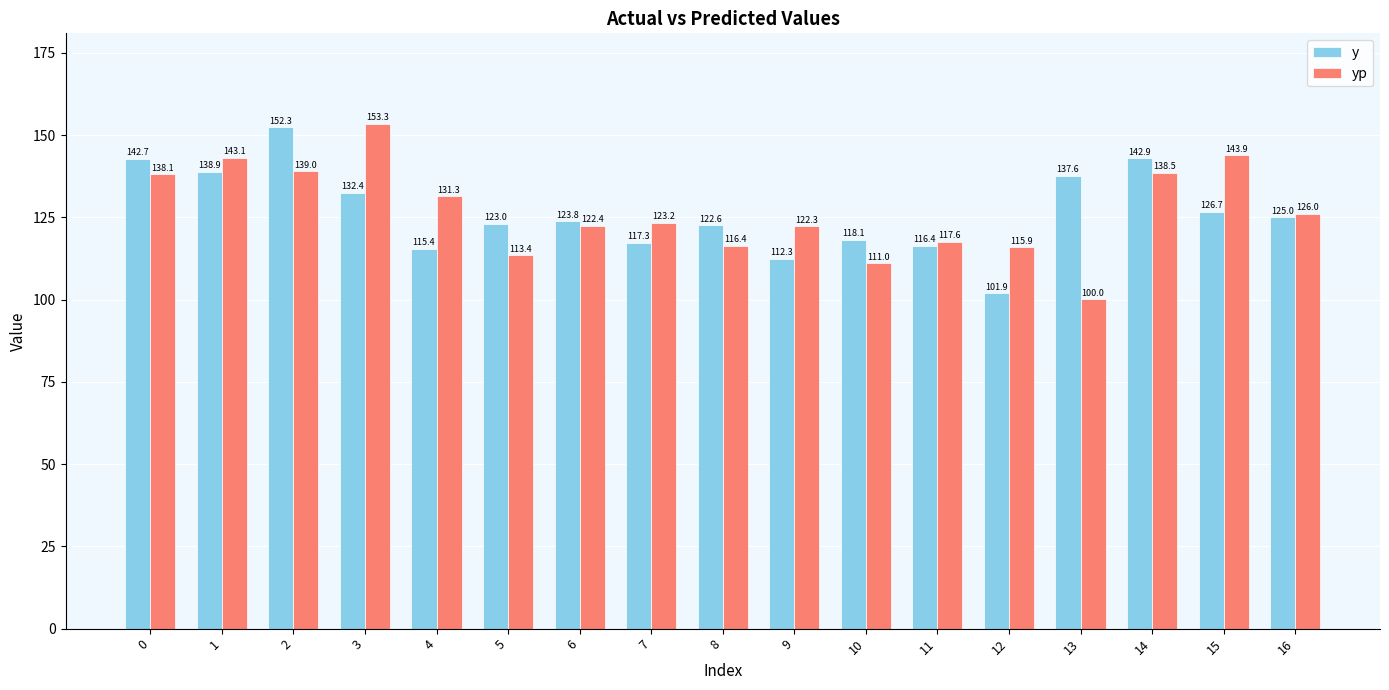

What is the average value of the y series?

126.4